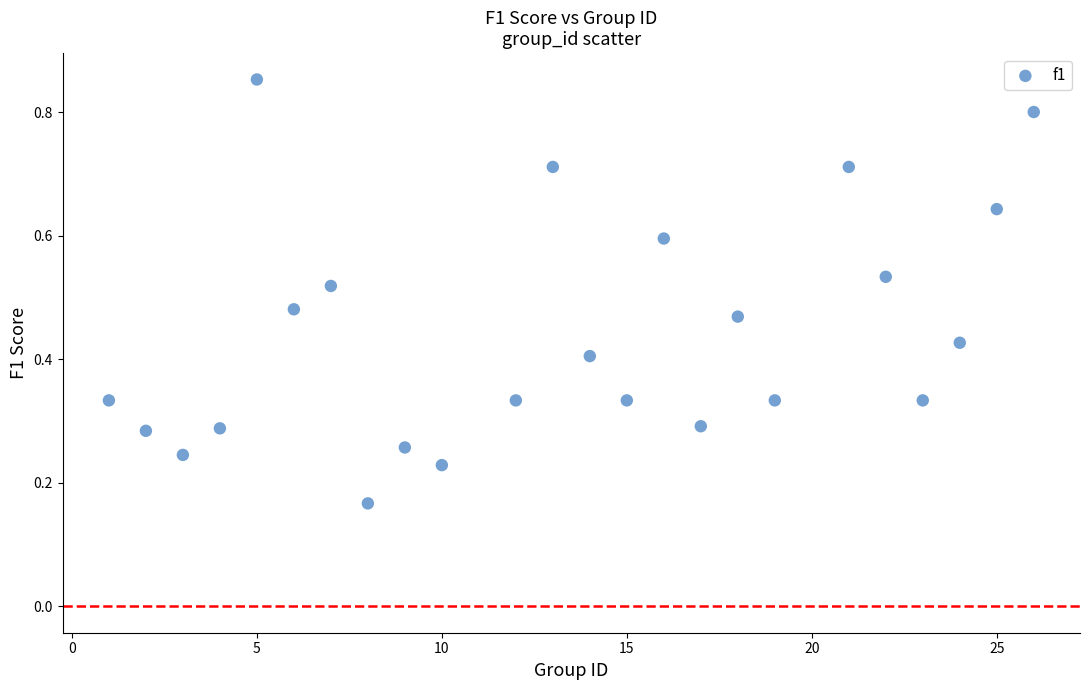

What is the range of X values (max minus min)?

25.0